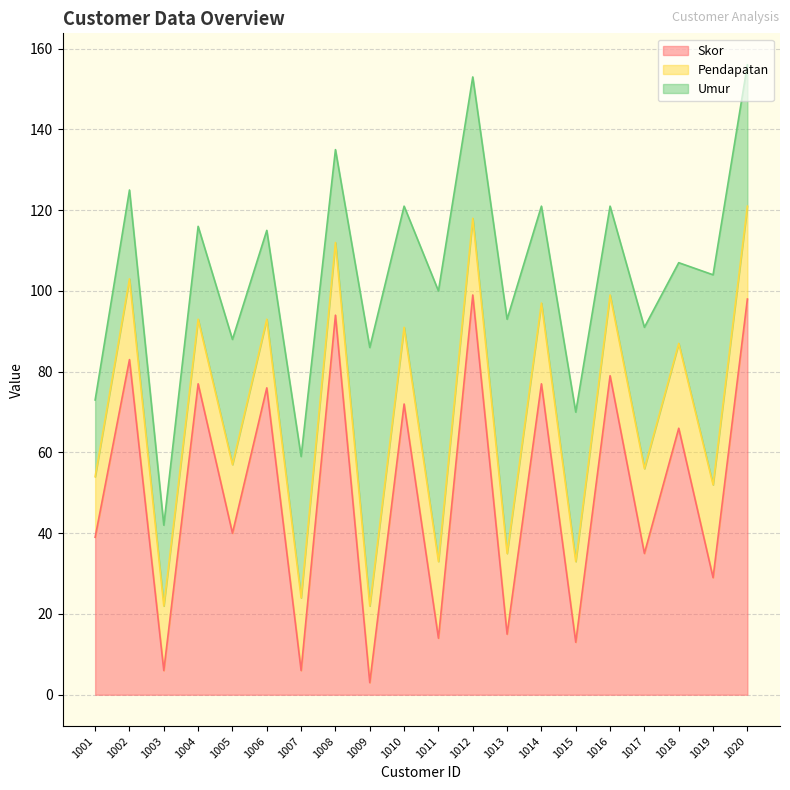

What are all the series names shown in the legend?

Skor, Pendapatan, Umur